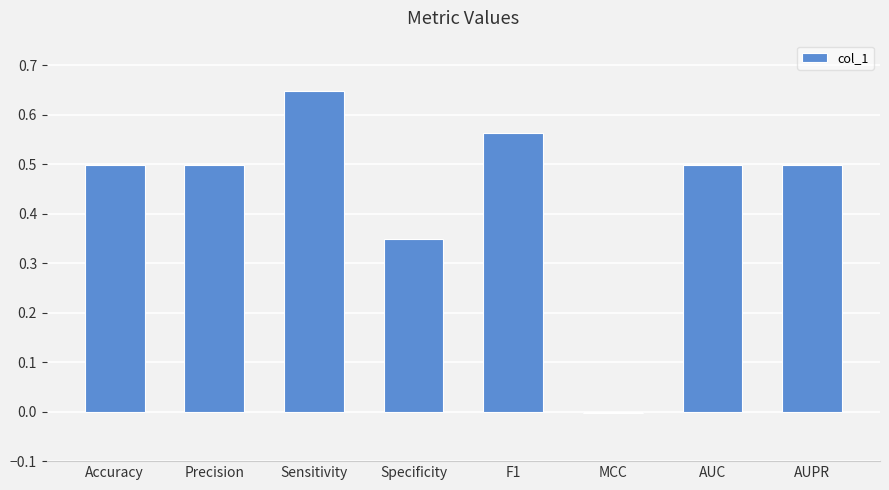

Between Specificity and AUPR, which is larger?

AUPR